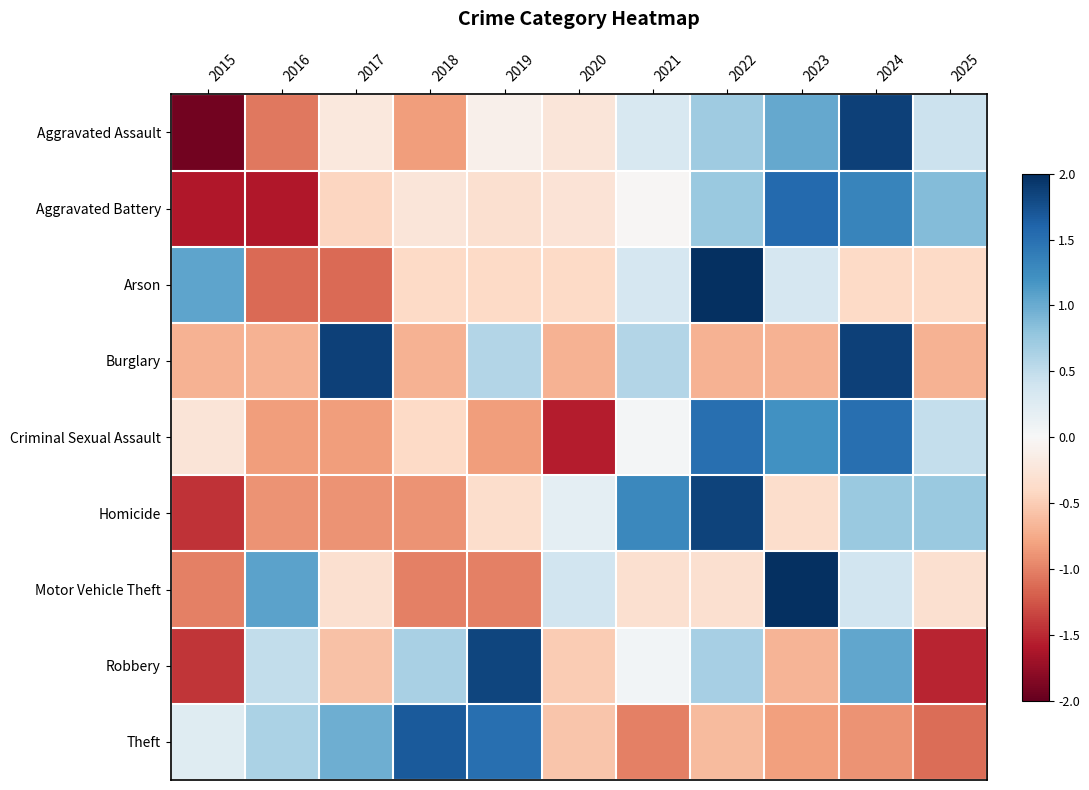

Rank the series by their maximum value, from highest to lowest.

Arson, Motor Vehicle Theft, Aggravated Assault, Burglary, Homicide, Robbery, Theft, Aggravated Battery, Criminal Sexual Assault